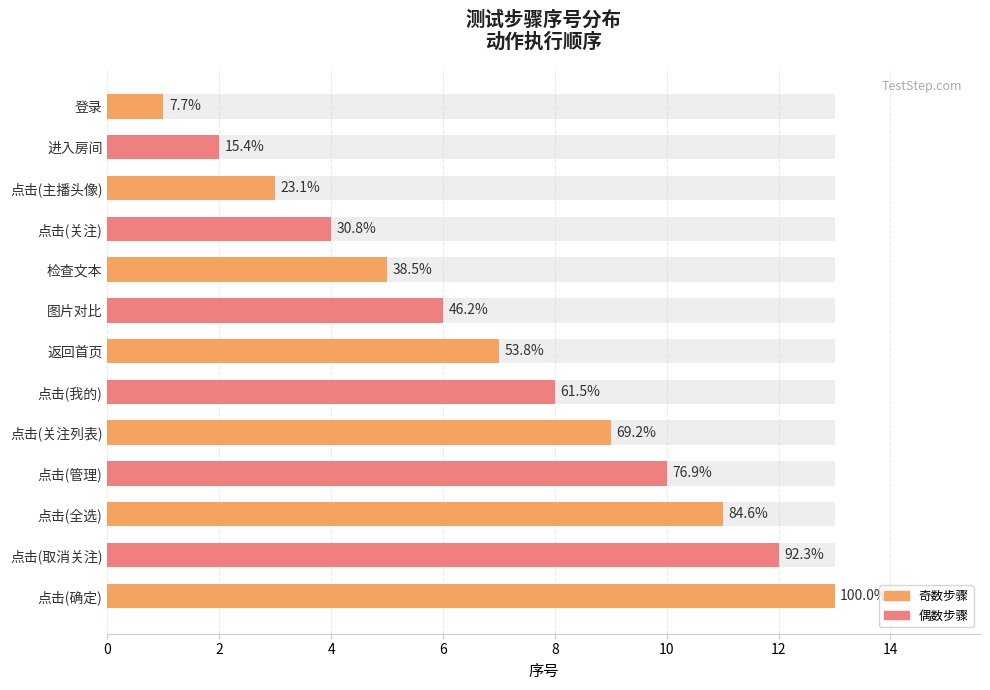

What is the maximum value shown in the chart?

13